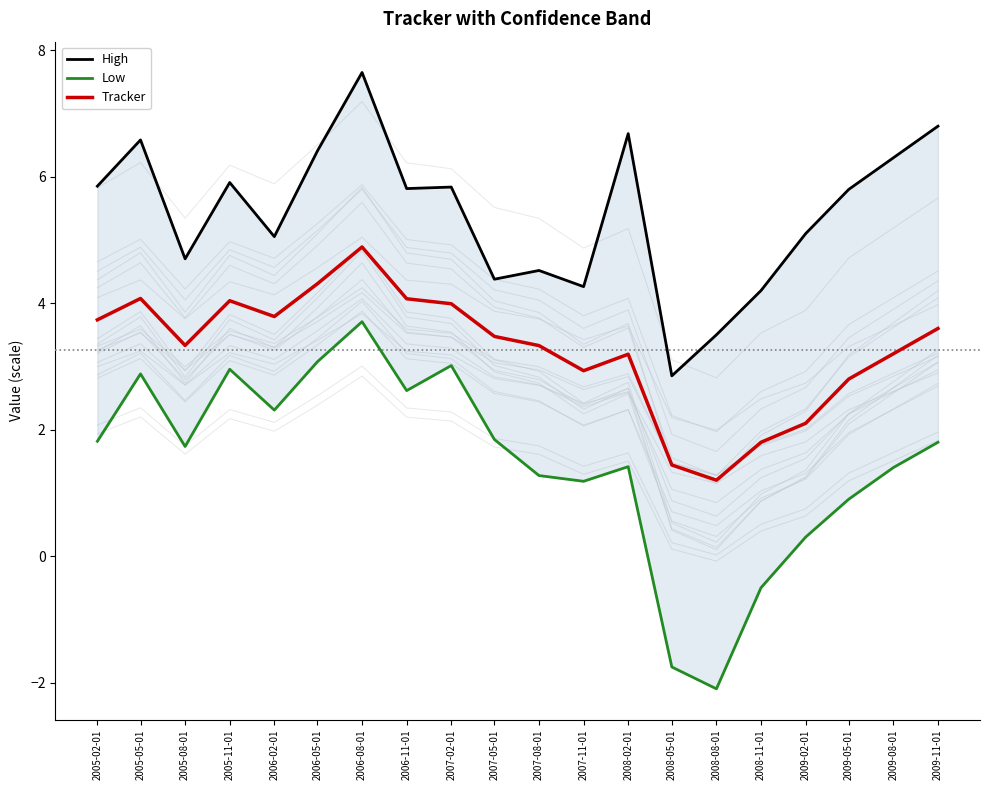

What is the maximum value shown in the chart?

7.6